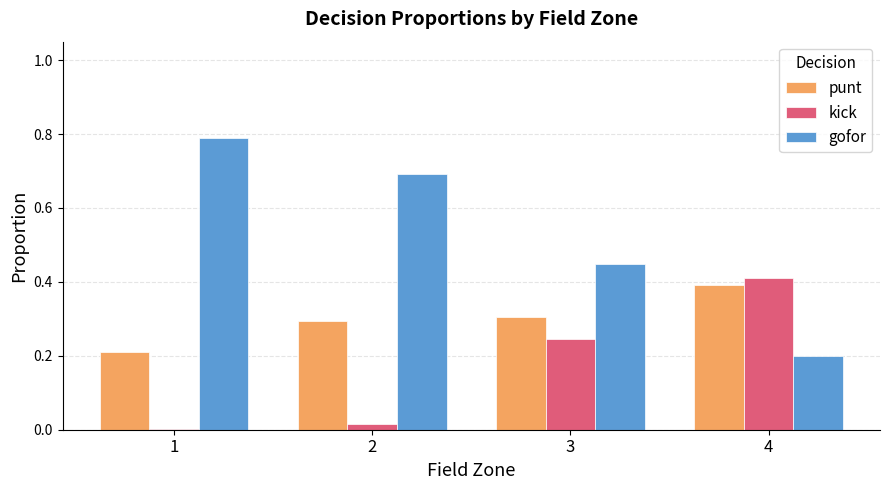

The kick series shows 0.0 at 1. True or false?

True